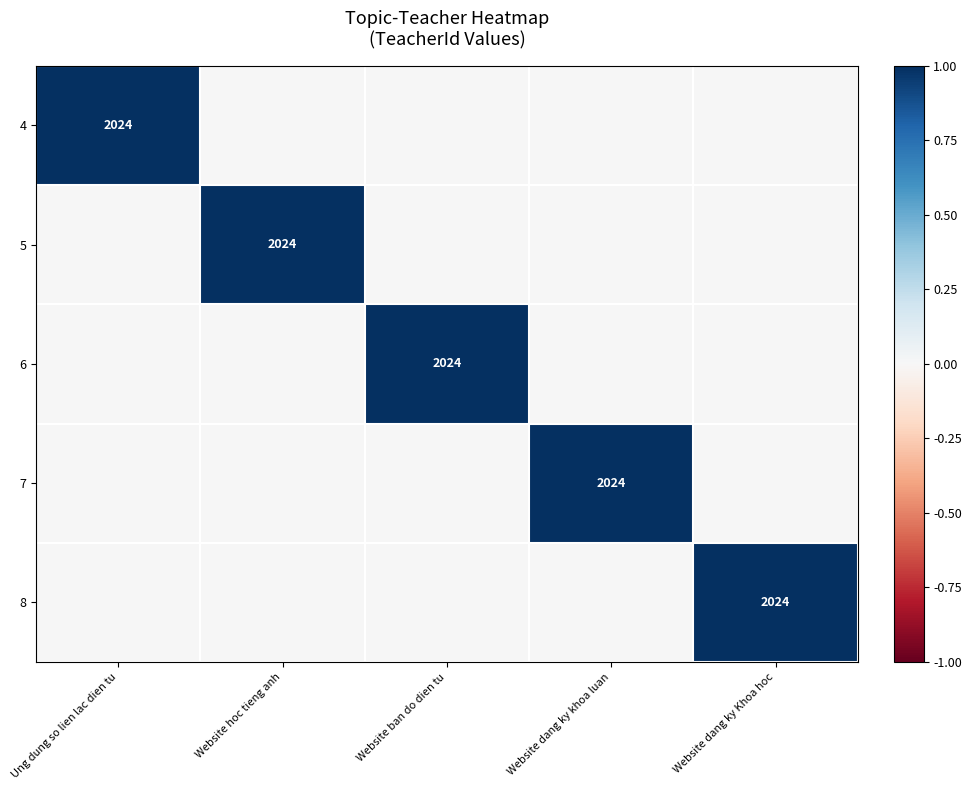

True or false: 4 has a value of 2024 at Ung dung so lien lac dien tu.

True